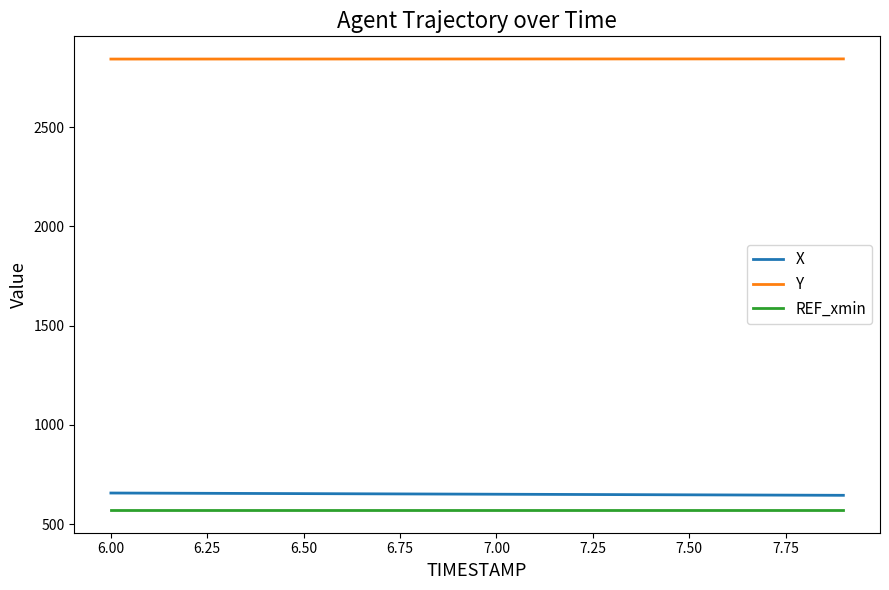

True or false: REF_xmin and X cross at least once.

False